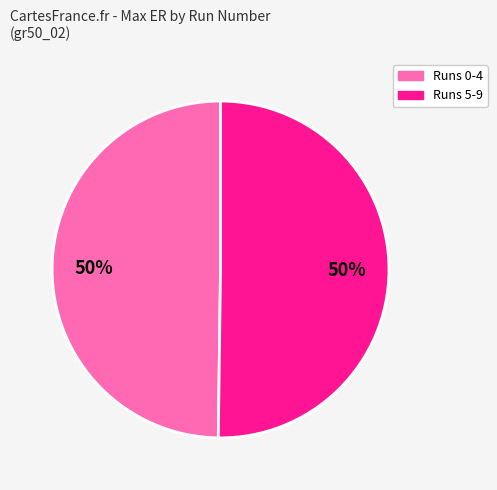

What is the largest slice in the pie chart?

5